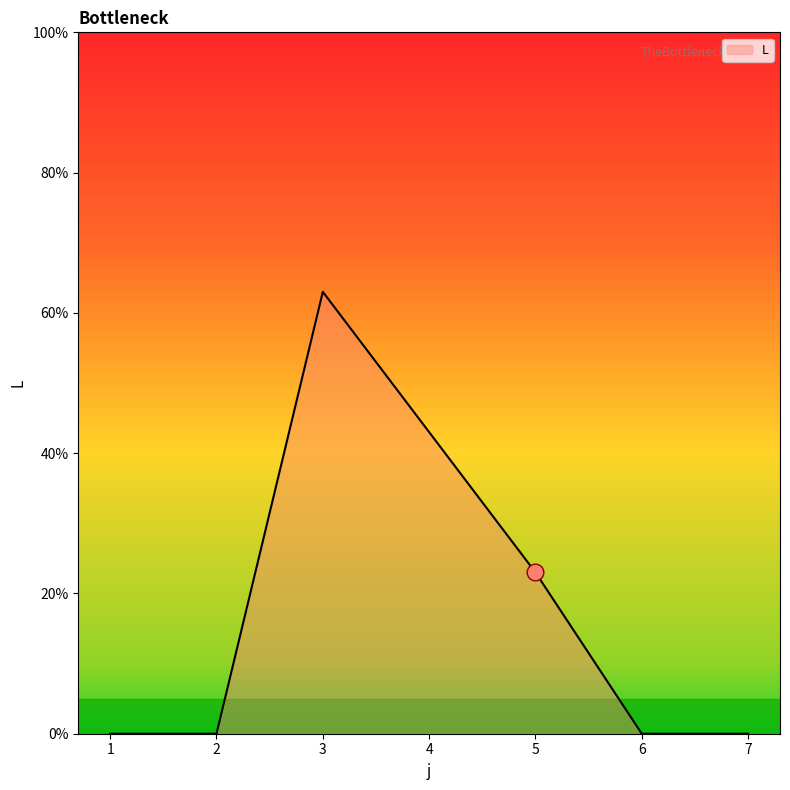

What is the sum of the values at 4 and 2?

43